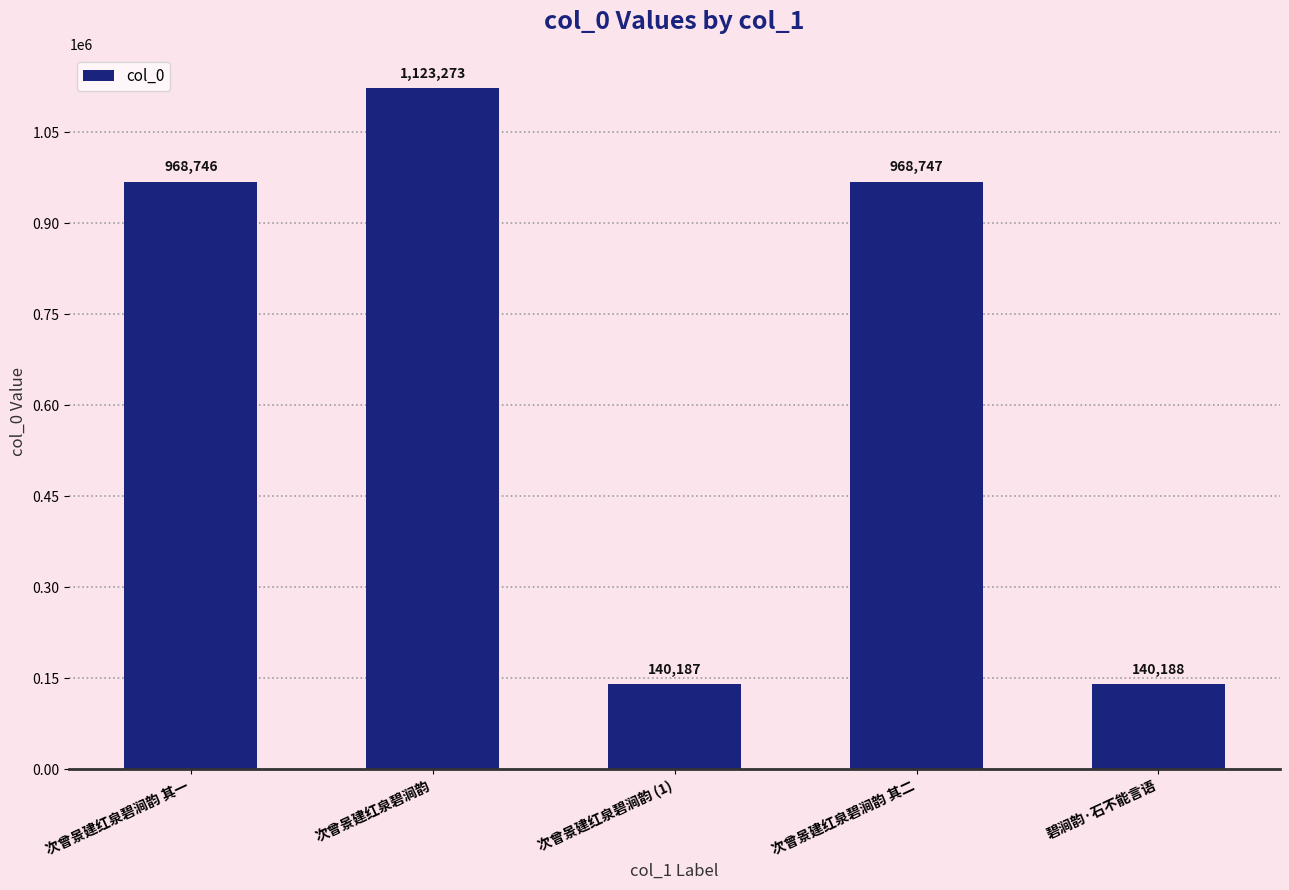

Which has a higher value, 碧涧韵·石不能言语 or 次曾景建红泉碧涧韵 其二?

次曾景建红泉碧涧韵 其二